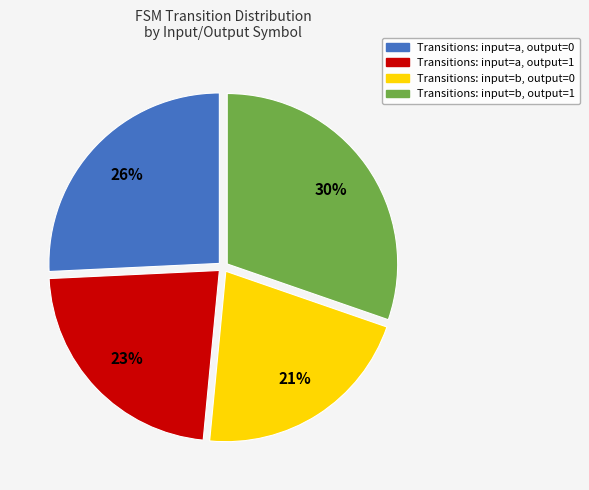

Which has a higher value, Transitions: input=b, output=1 or Transitions: input=a, output=1?

Transitions: input=b, output=1